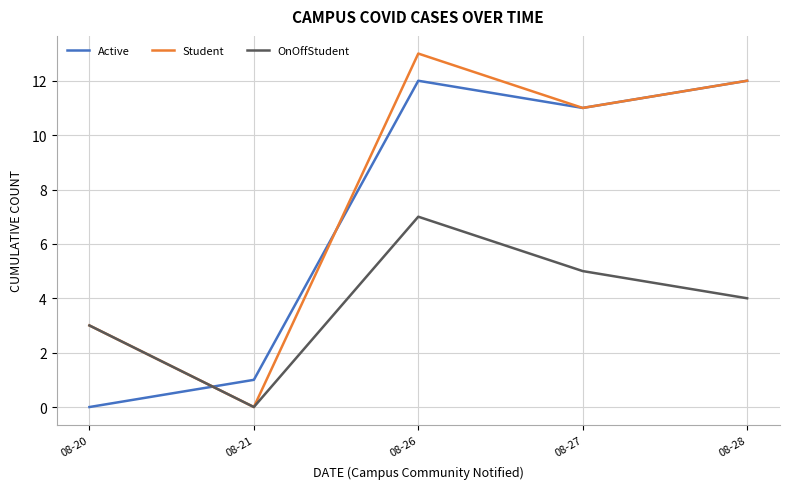

Where is the first local minimum for Active?

08-27